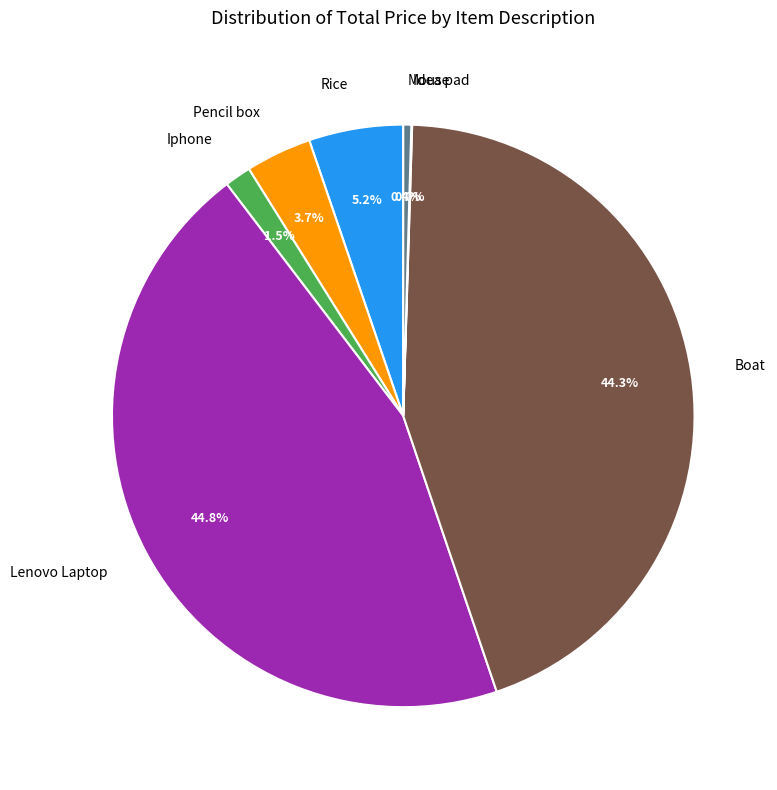

Does any single category account for the majority?

No